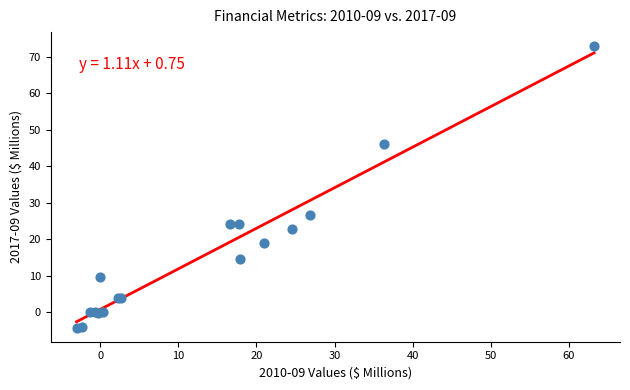

What Y value in the scatter plot is closest to 34?

26.8